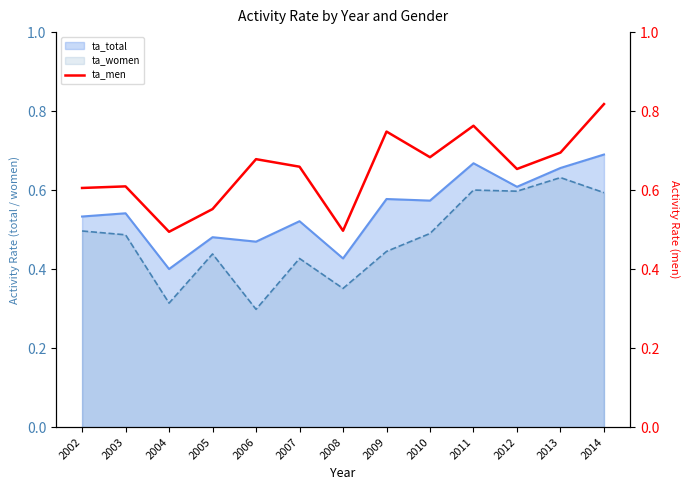

Is it true that ta_women equals 1.1 at 2013?

False